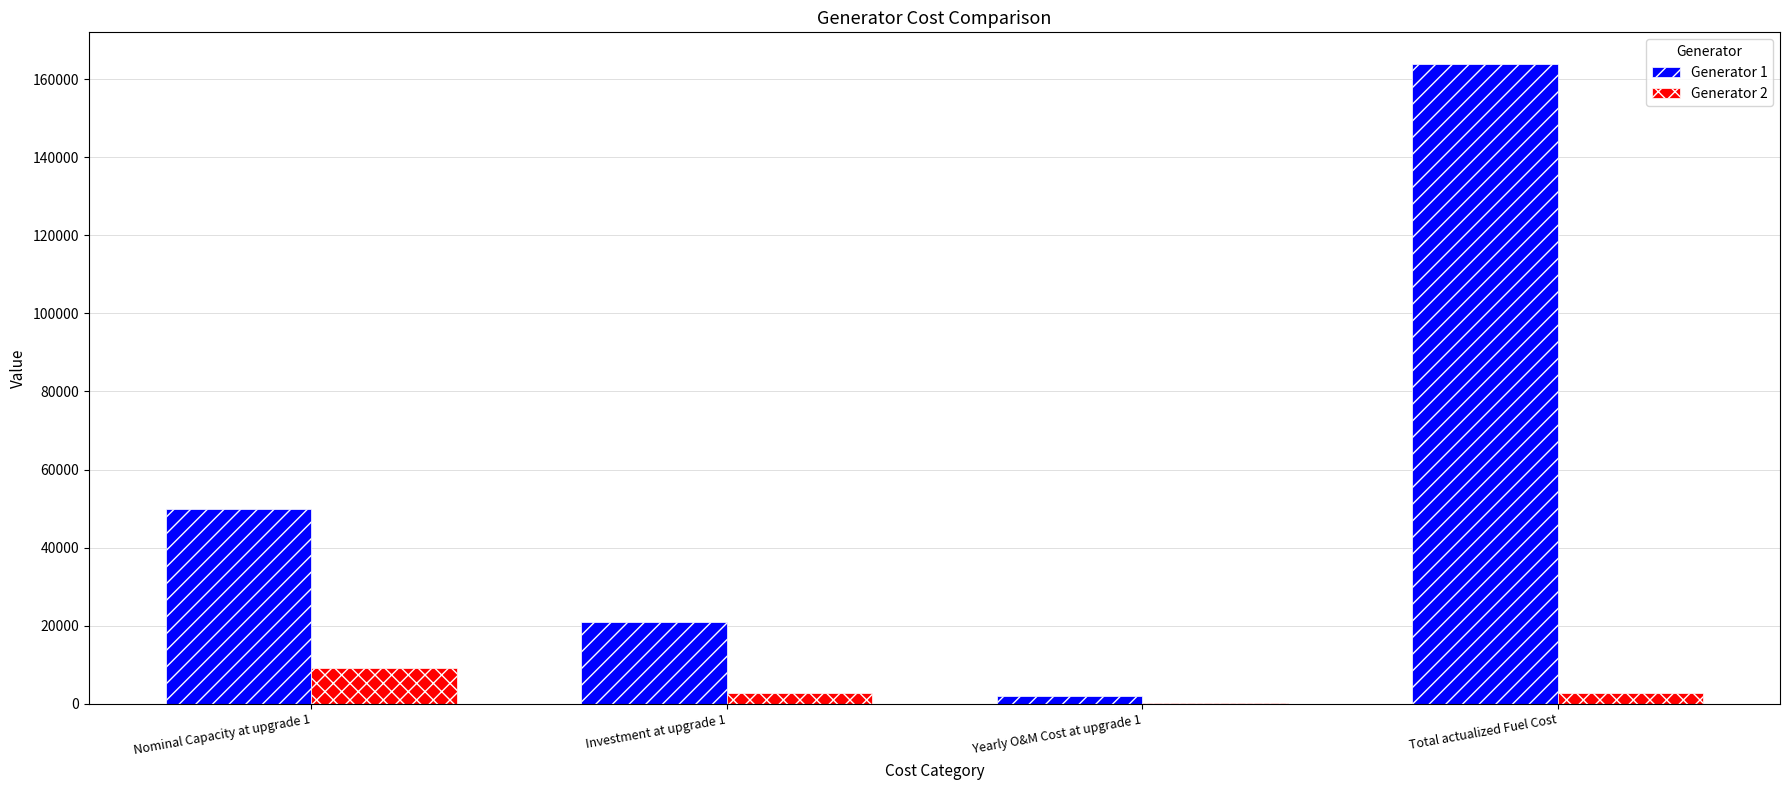

The Generator 2 series shows 2902.9 at Total actualized Fuel Cost. True or false?

True